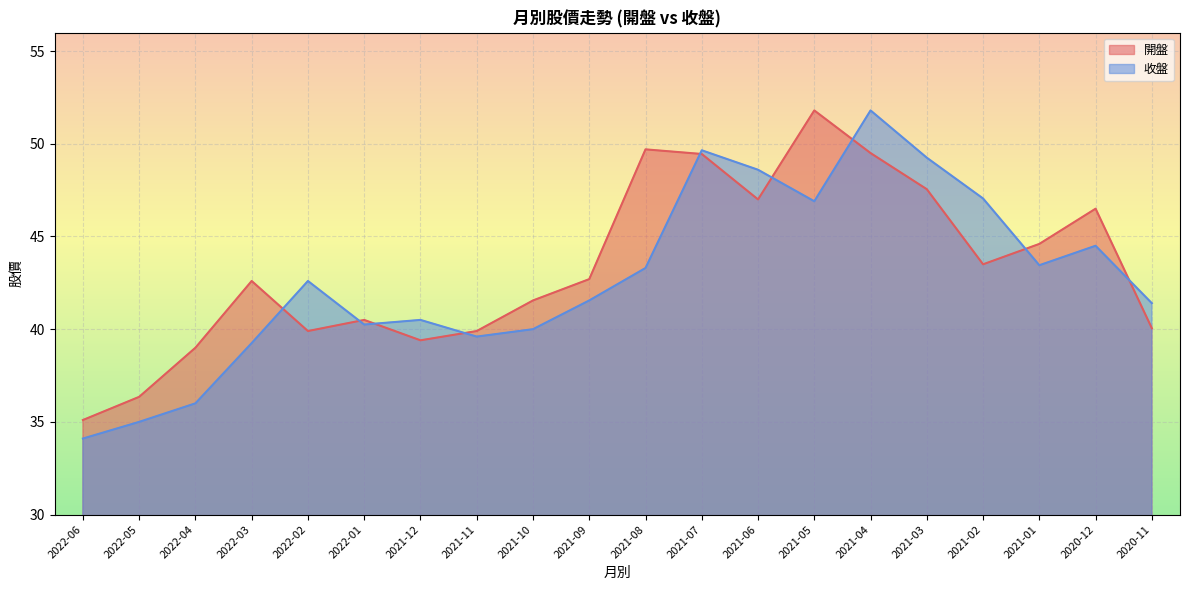

What is the maximum value shown in the chart?

51.8